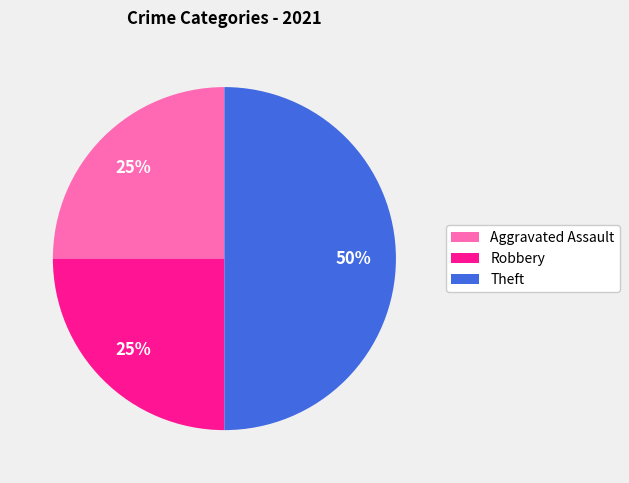

To the nearest percent, what portion does Theft represent?

50%